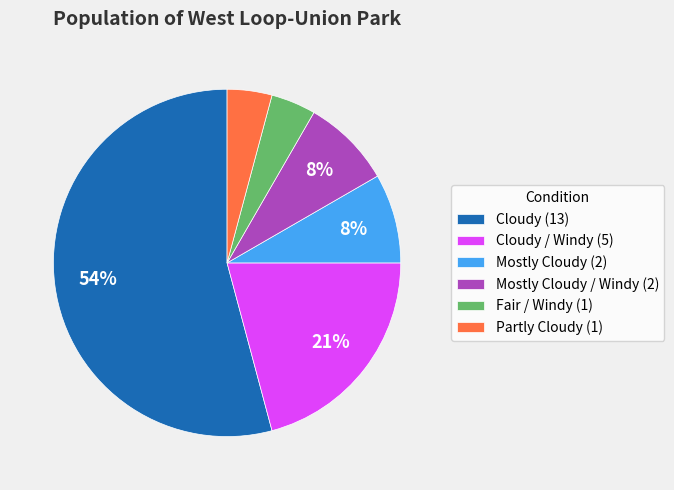

What is the largest slice in the pie chart?

Cloudy (13)